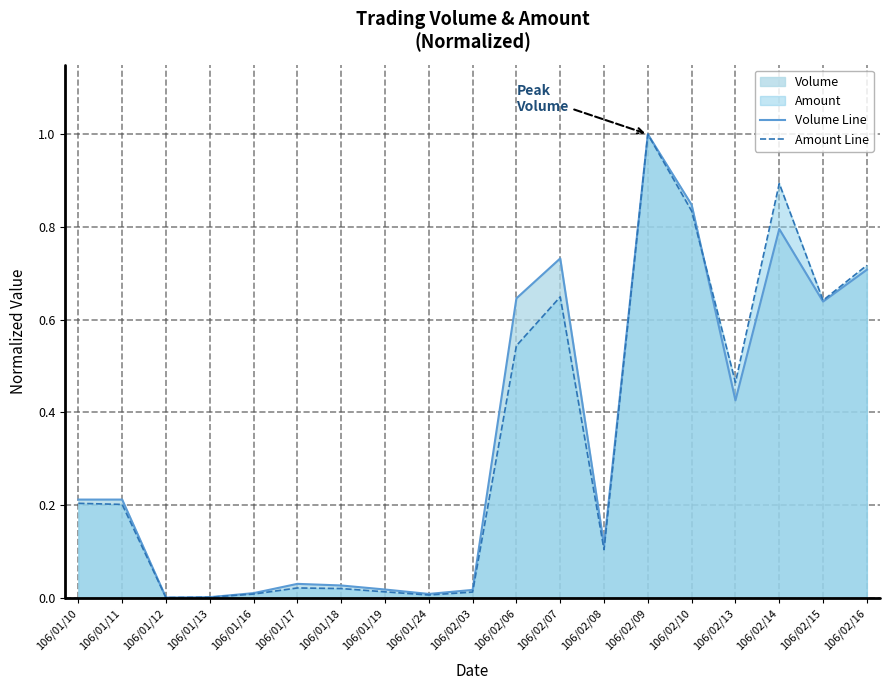

The Volume Line series shows 0.6 at 106/02/13. True or false?

False